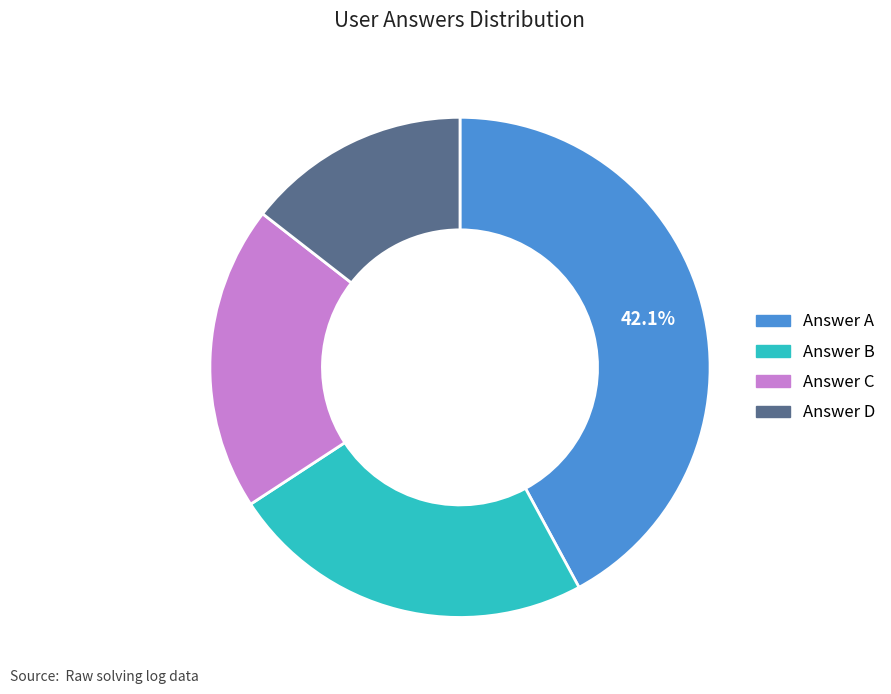

Is there any slice that represents more than half of the pie?

No